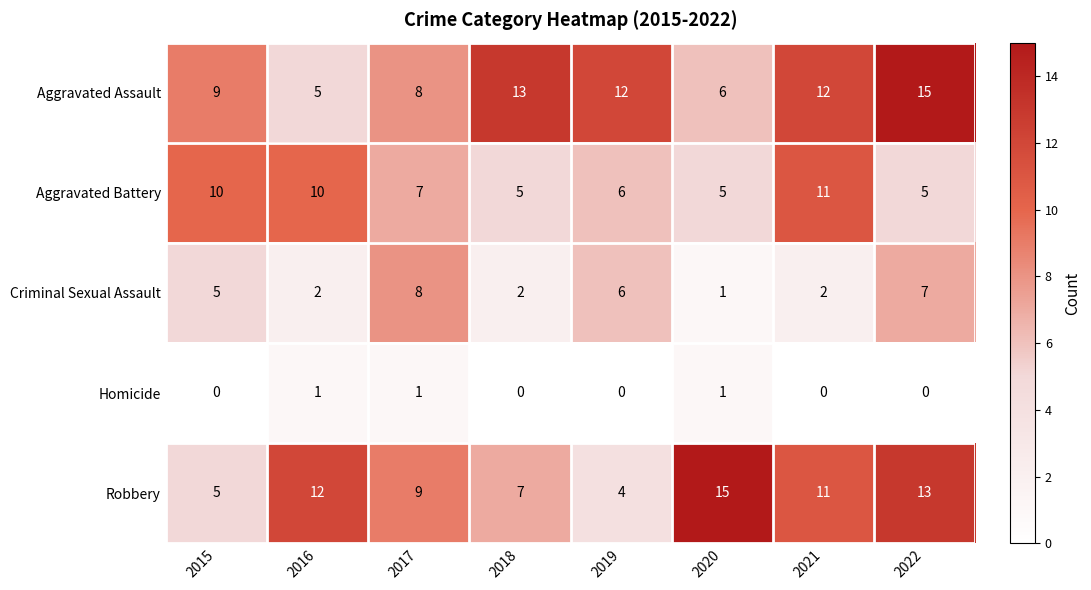

What is the maximum value shown in the chart?

15